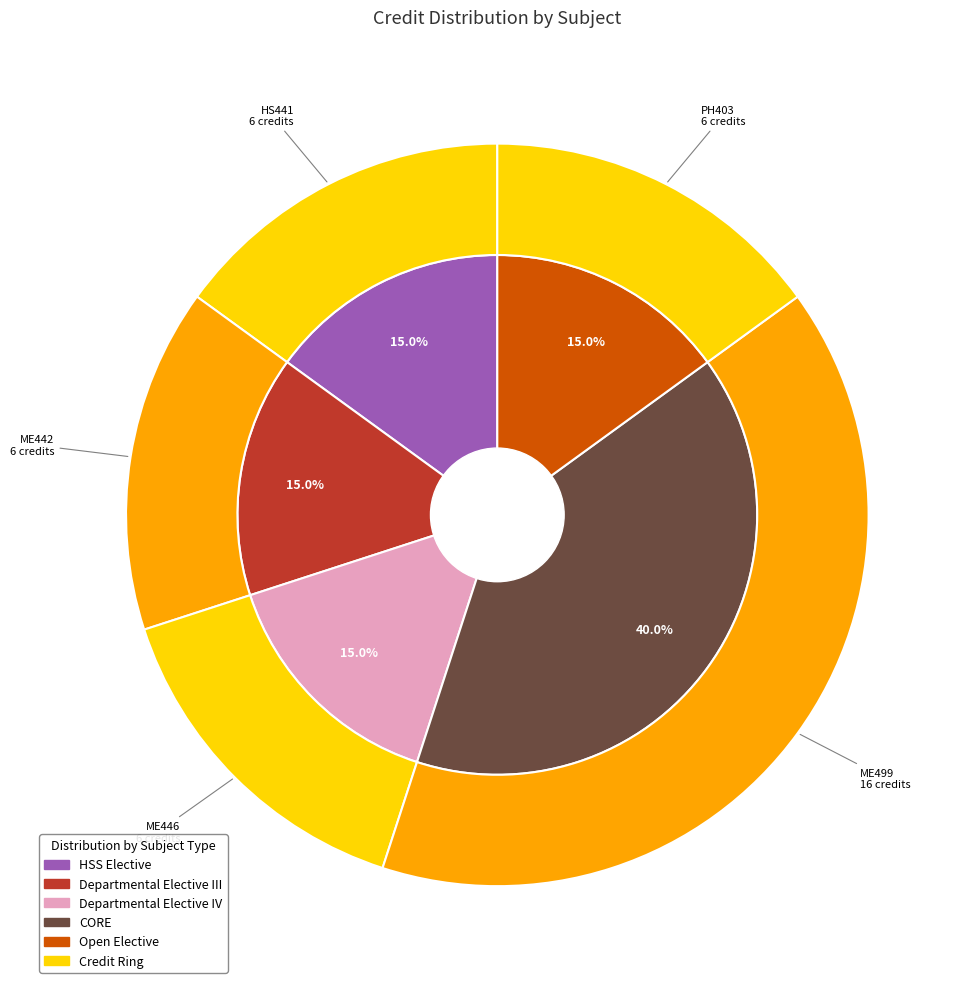

How many slices are in this pie chart?

5